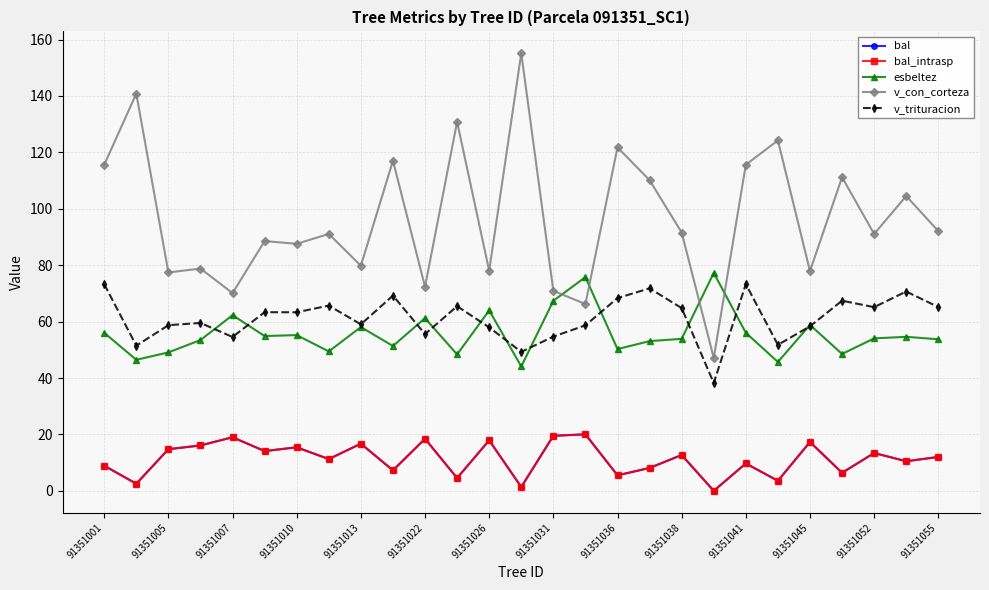

What is the difference between the maximum and minimum values in the bal_intrasp series?

20.0